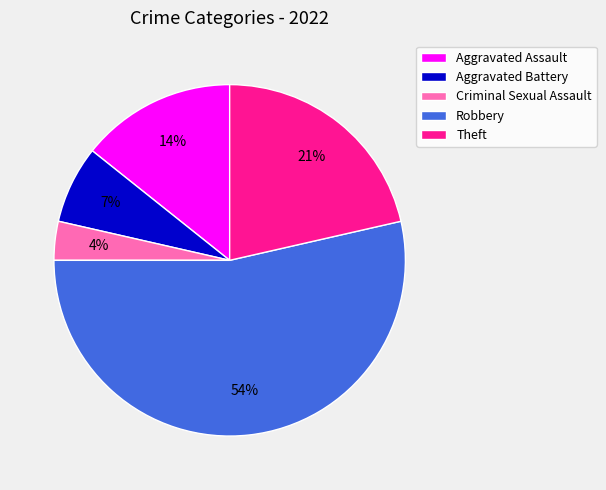

How many segments does this pie chart have?

5